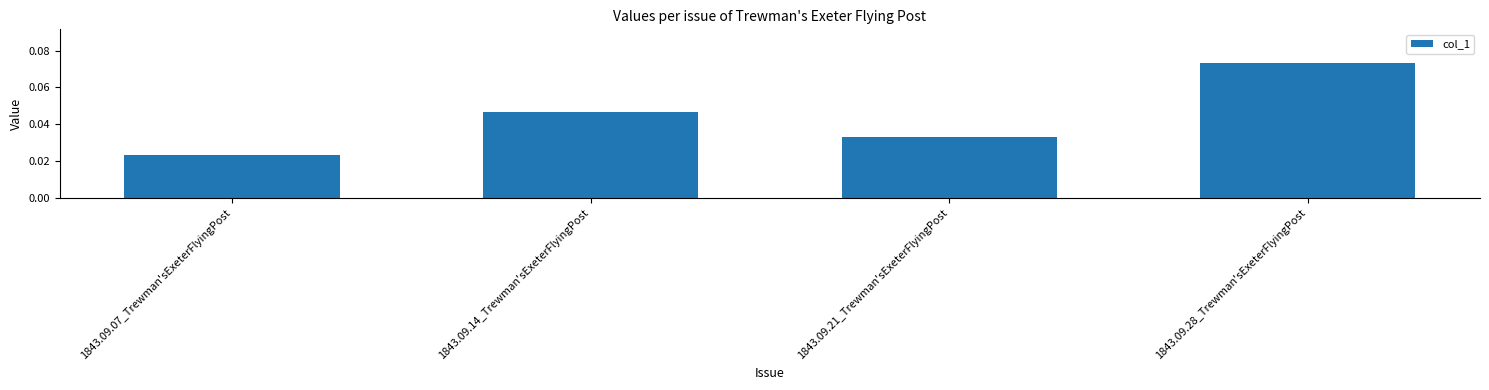

At which category does the chart reach its minimum across all series?

1843.09.07_Trewman'sExeterFlyingPost